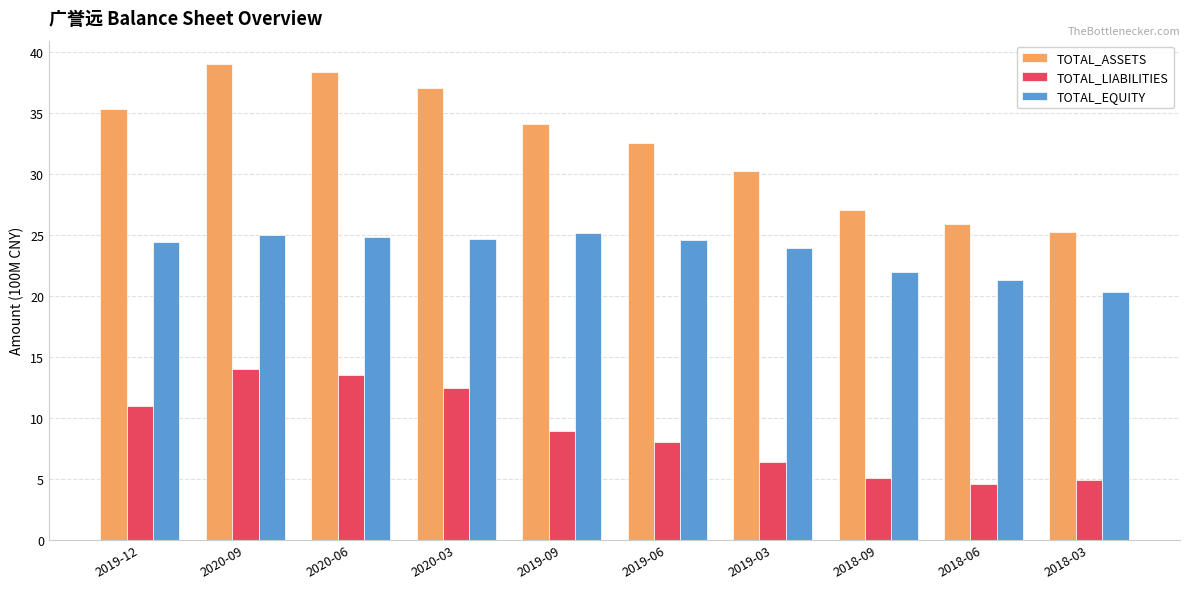

What is the spread (max minus min) of values at 2019-06?

24.6